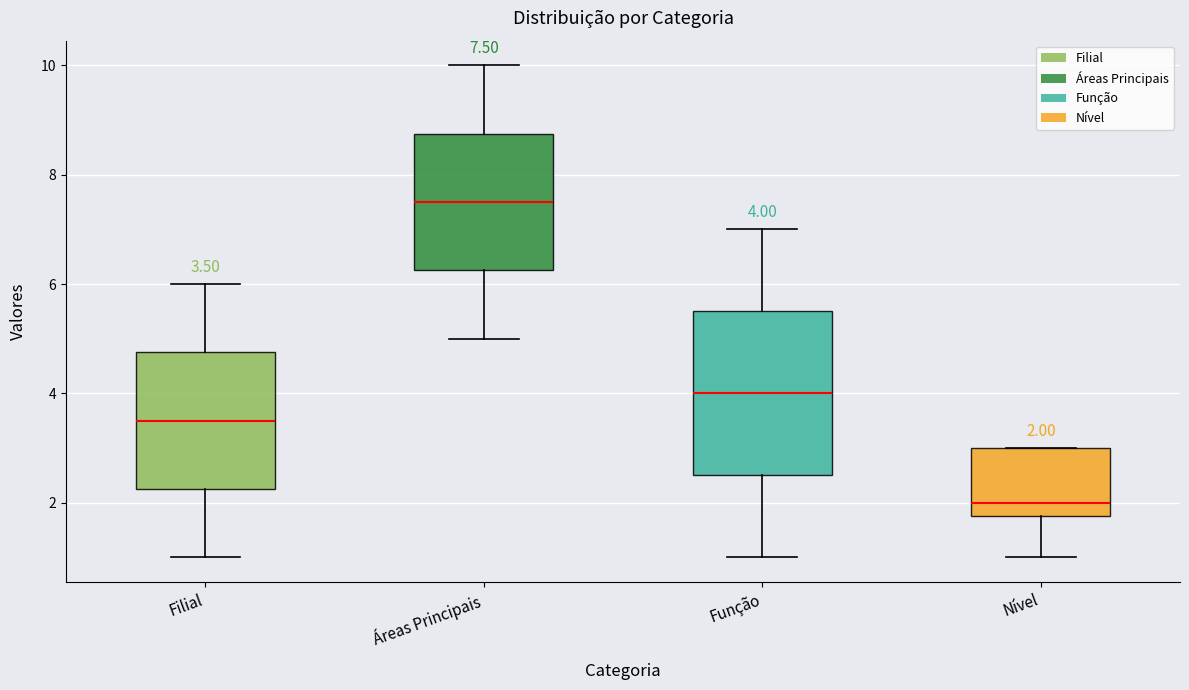

Which box is the tallest, from its lower edge to its upper edge?

Função